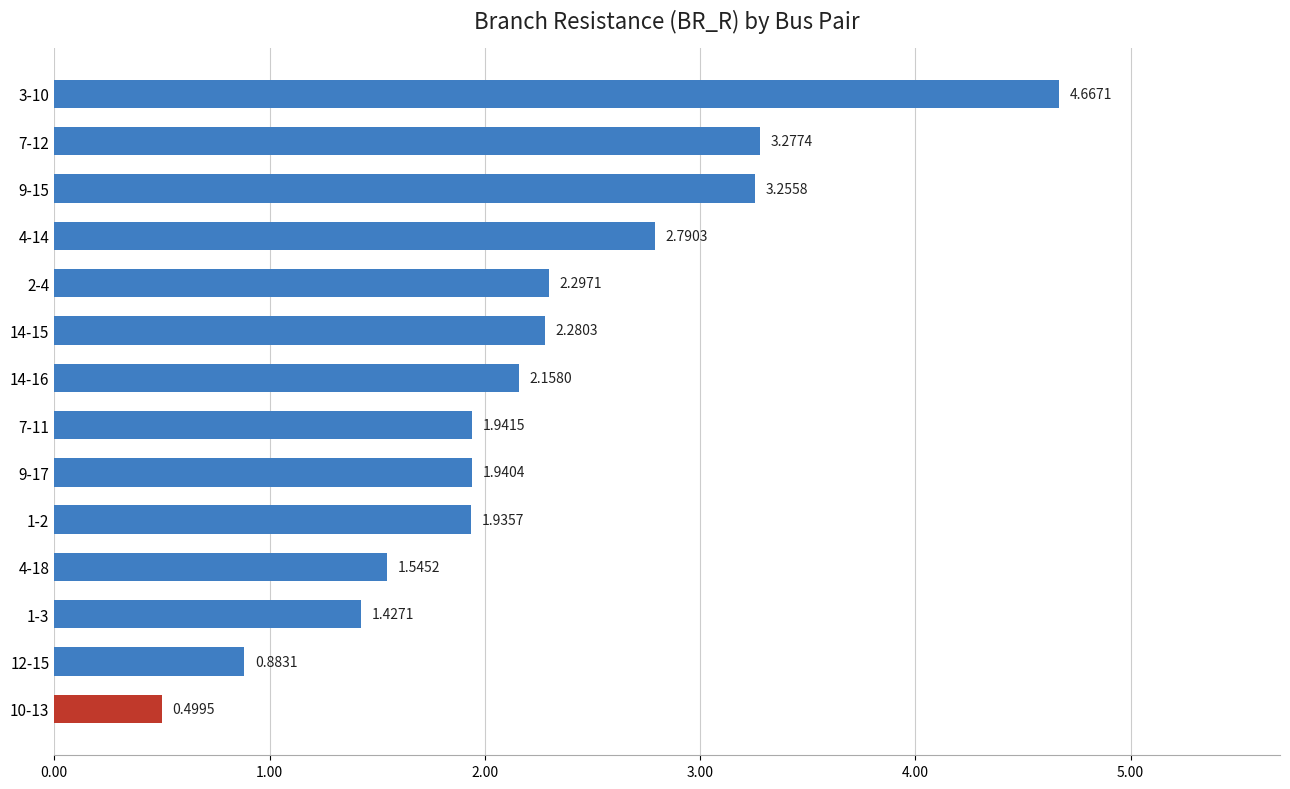

List the labels in order of value, largest first.

3-10, 7-12, 9-15, 4-14, 2-4, 14-15, 14-16, 7-11, 9-17, 1-2, 4-18, 1-3, 12-15, 10-13